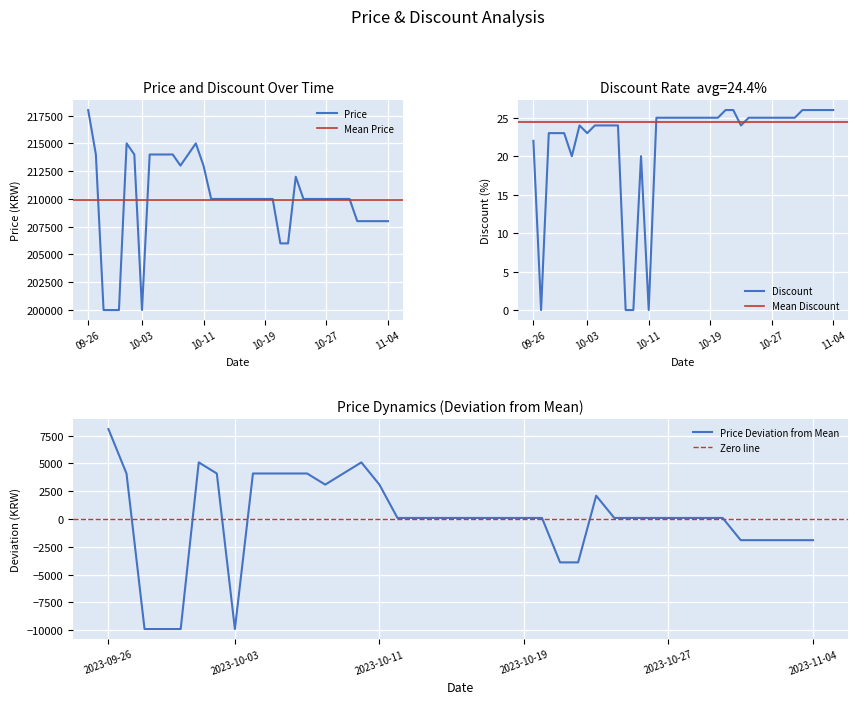

At which label does Price reach its peak?

09-26